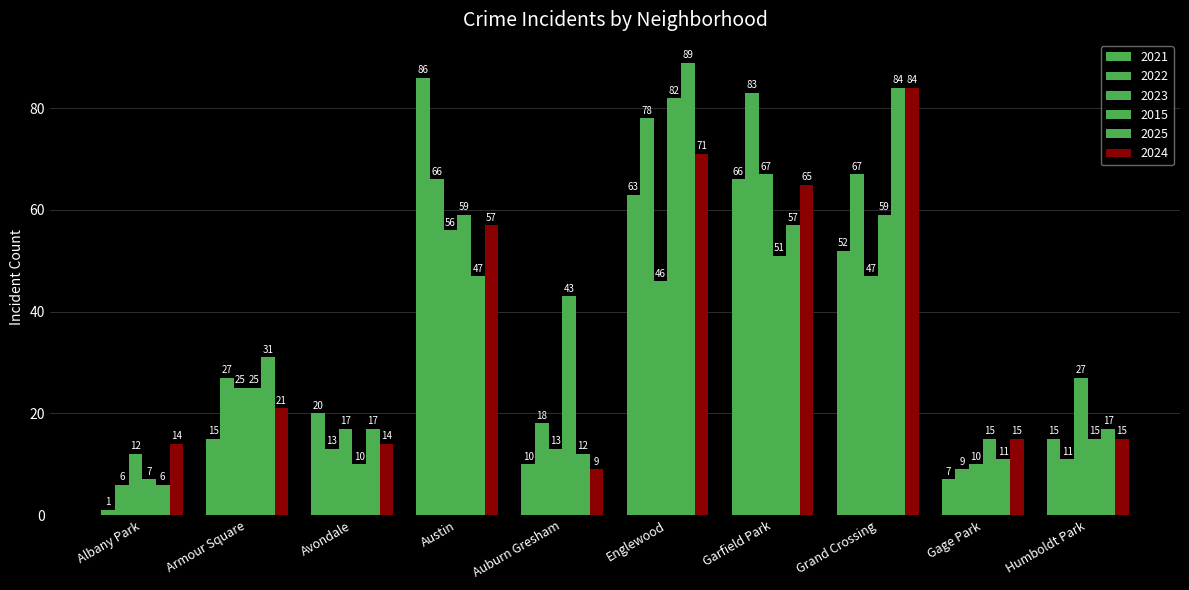

How many data points does each series have?

10